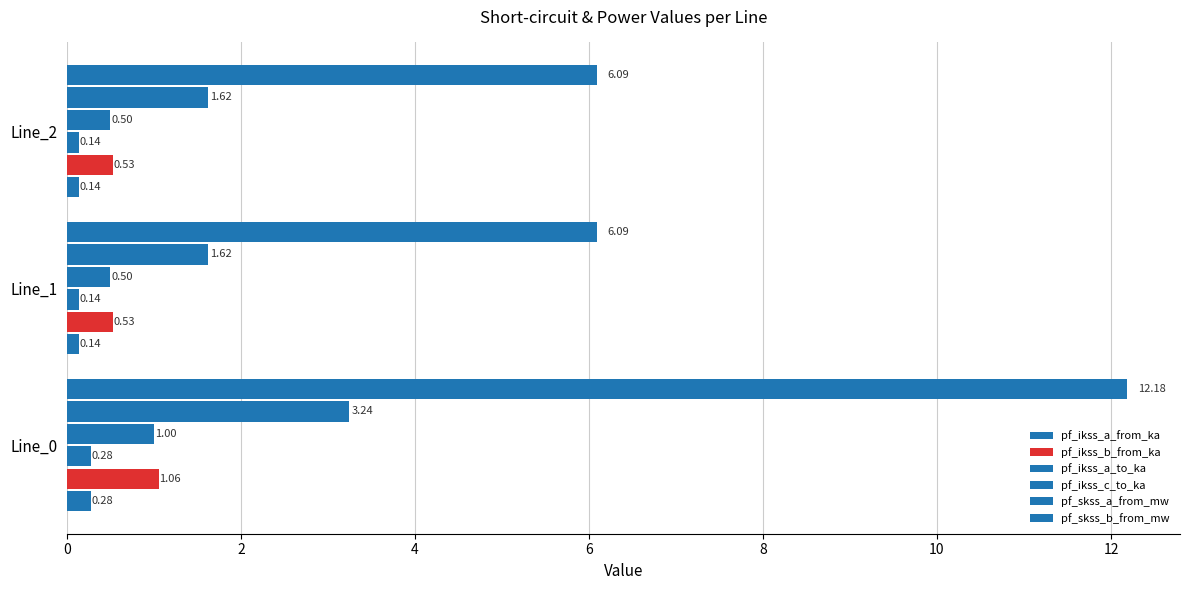

What is the value of the pf_ikss_a_from_ka bar at the 2nd from the left?

0.1